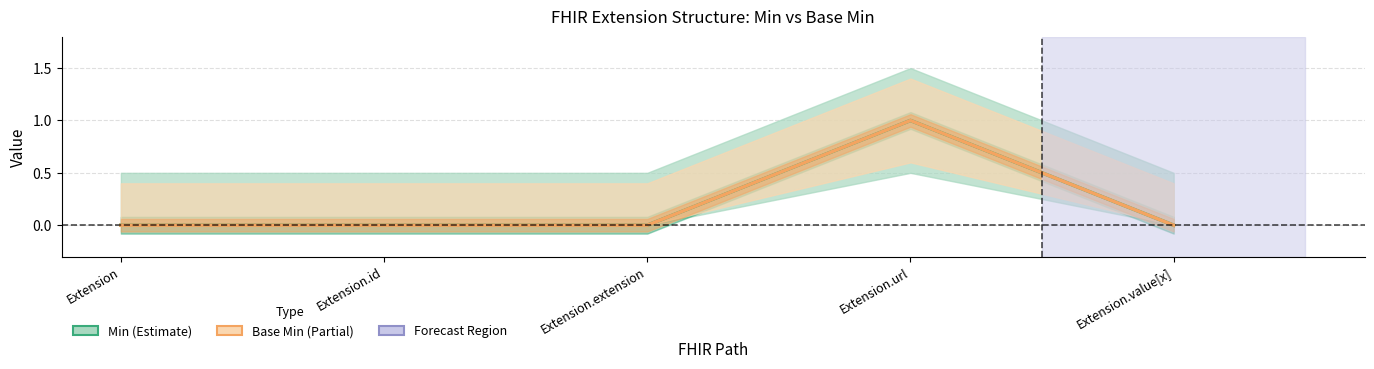

Reading left to right, list all the values displayed in this chart.

Min: Extension=0	Extension.id=0	Extension.extension=0	Extension.url=1	Extension.value[x]=0
Base Min: Extension=0	Extension.id=0	Extension.extension=0	Extension.url=1	Extension.value[x]=0